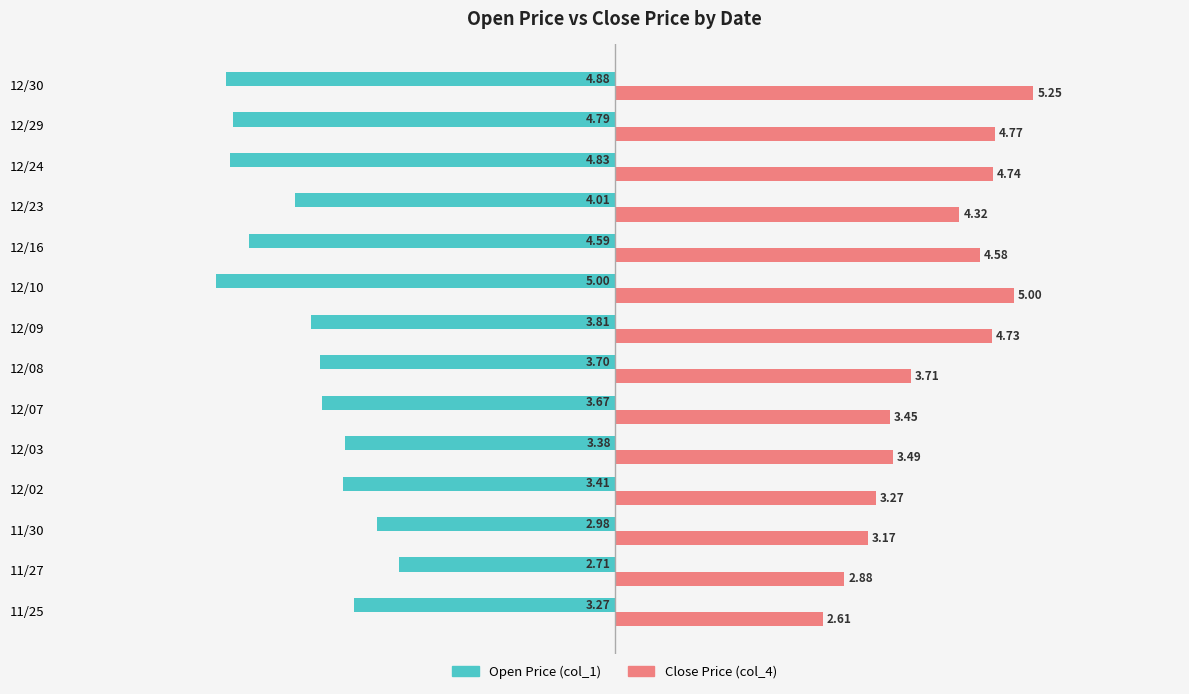

List the series in order of their overall mean, lowest first.

Open Price (col_1), Close Price (col_4)